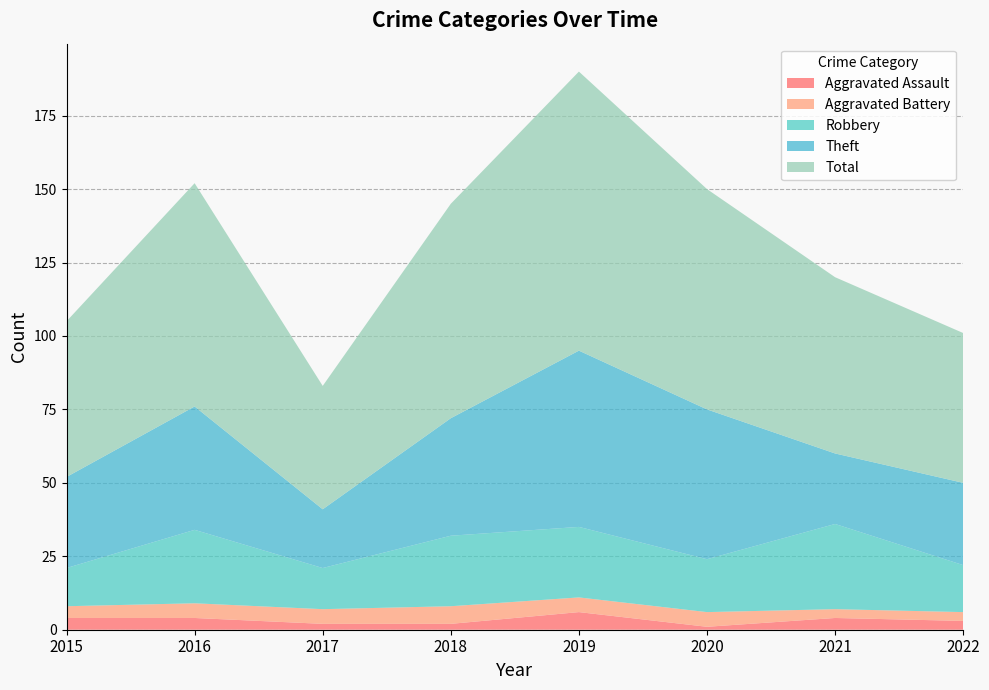

Reading left to right, what are all the values shown in this chart?

Aggravated Assault: 4	4	2	2	6	1	4	3
Aggravated Battery: 4	5	5	6	5	5	3	3
Robbery: 13	25	14	24	24	18	29	16
Theft: 31	42	20	40	60	51	24	28
Total: 53	76	42	73	95	75	60	51